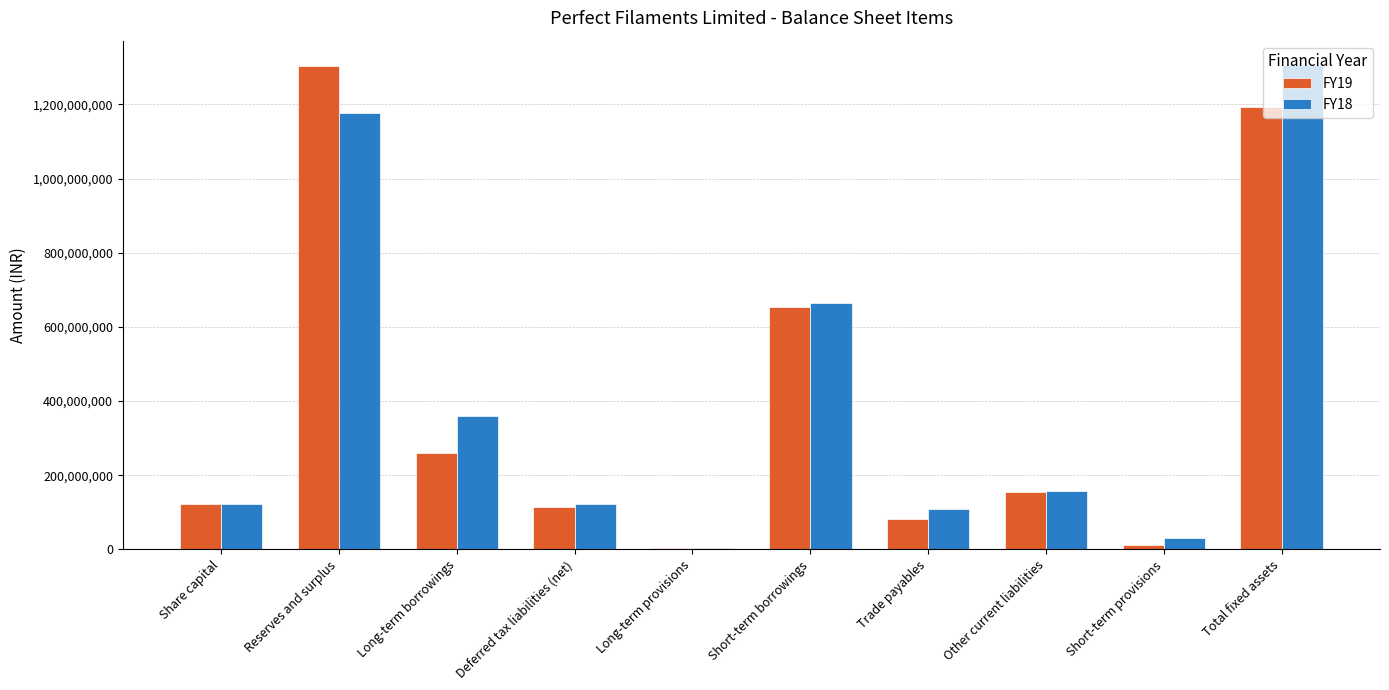

Is the value of FY19 at Long-term provisions greater than the value of FY18 at Other current liabilities?

No